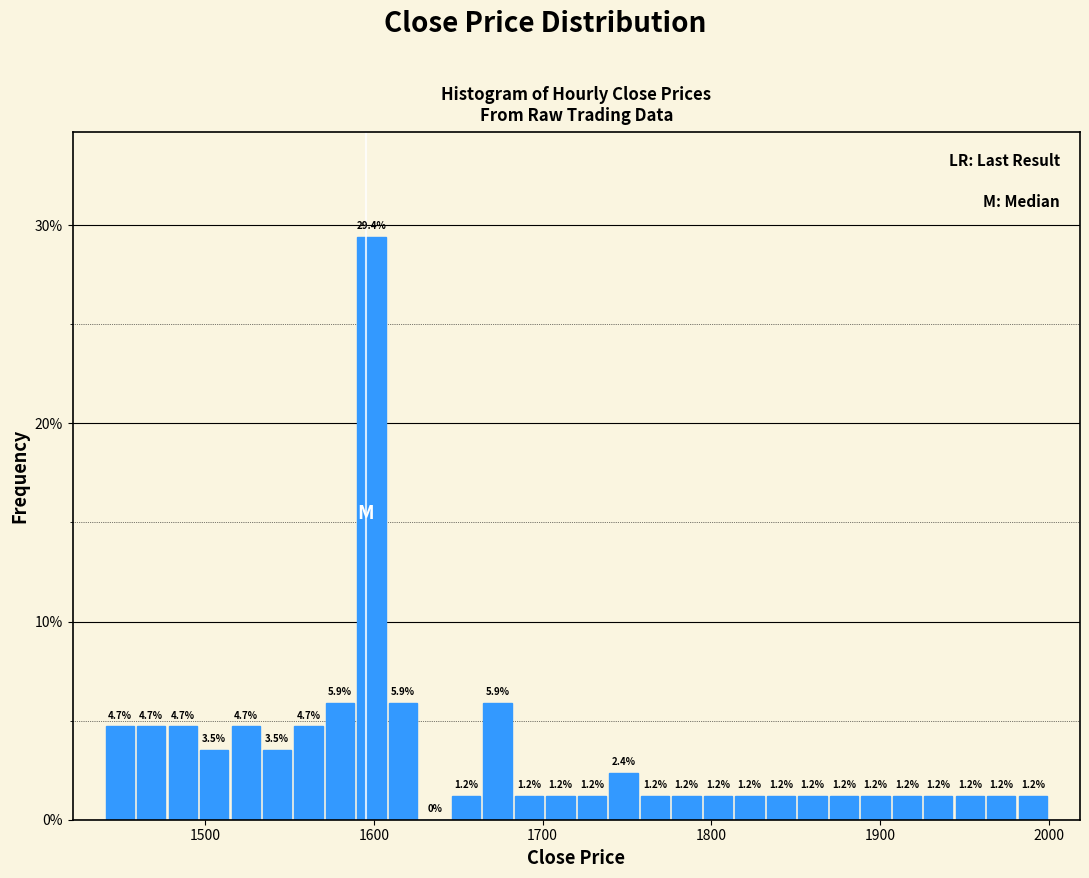

Around what value on the x-axis is the tallest bar? Give the approximate position of its centre, as read against the axis.

1600